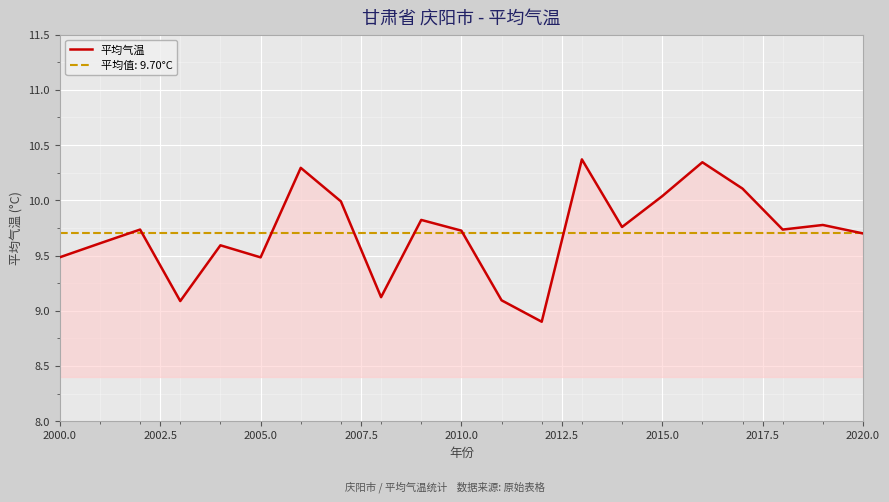

What is the highest value of the 平均气温 series?

10.4